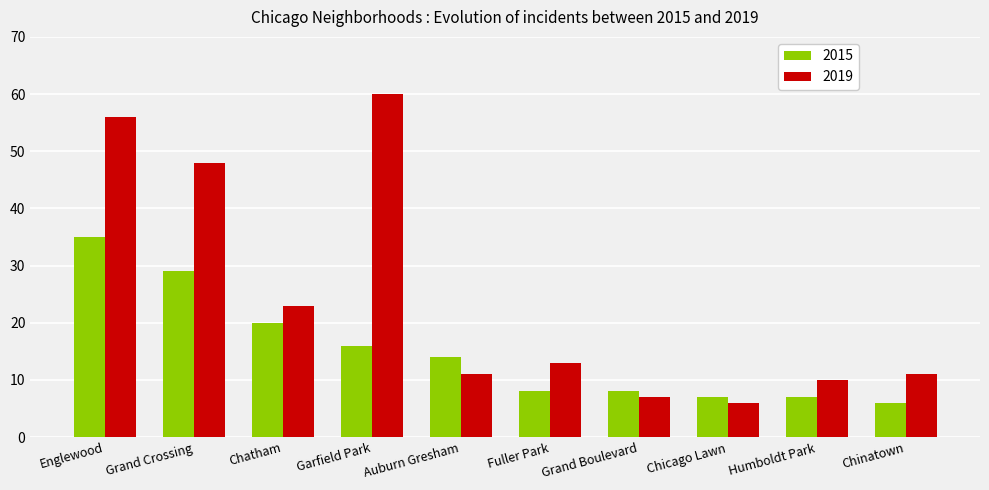

What value does the 2015 series have at Garfield Park, to the nearest 10?

20